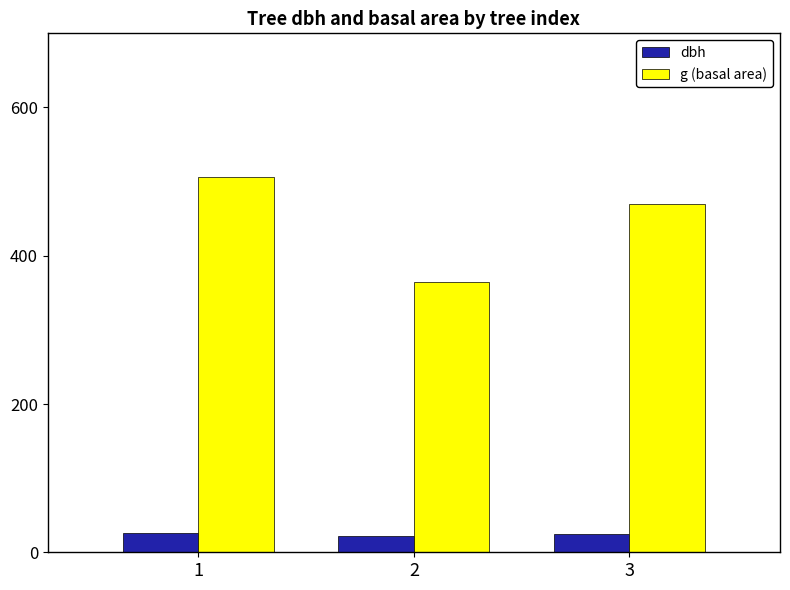

List the series in order of their overall mean, lowest first.

dbh, g (basal area)